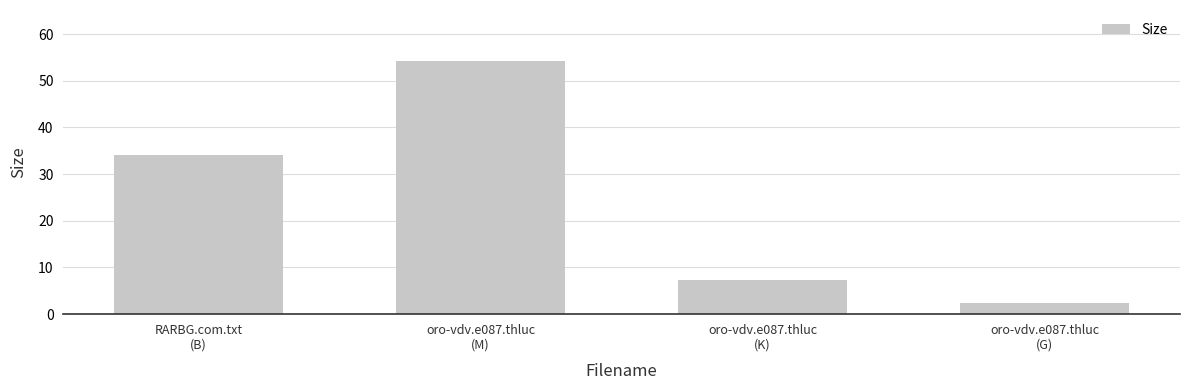

Reading left to right, list all the values displayed in this chart.

34.0	54.3	7.3	2.4